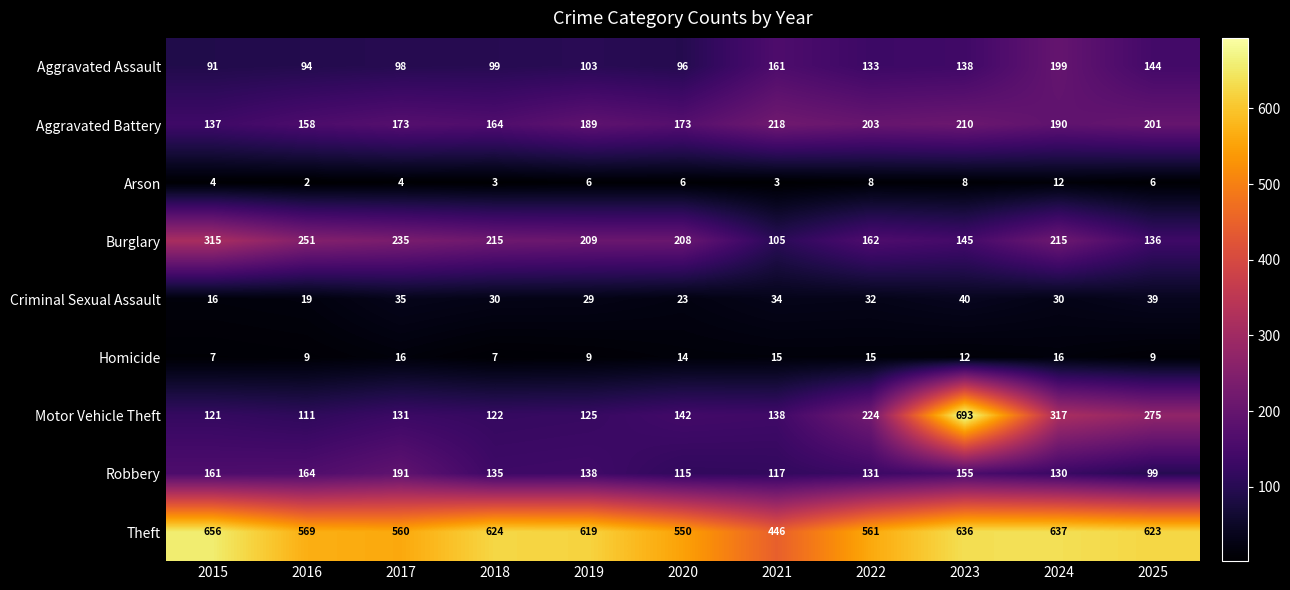

What is the maximum value shown in the chart?

693